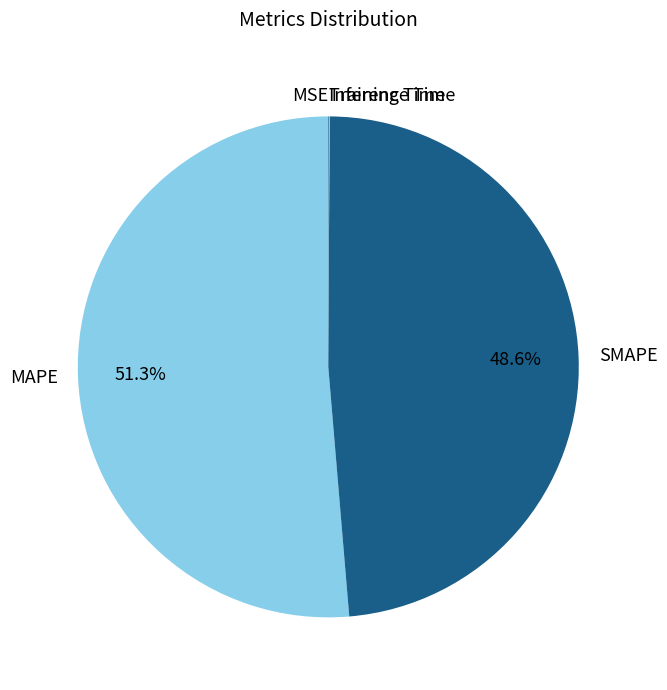

Which slice is the largest?

MAPE